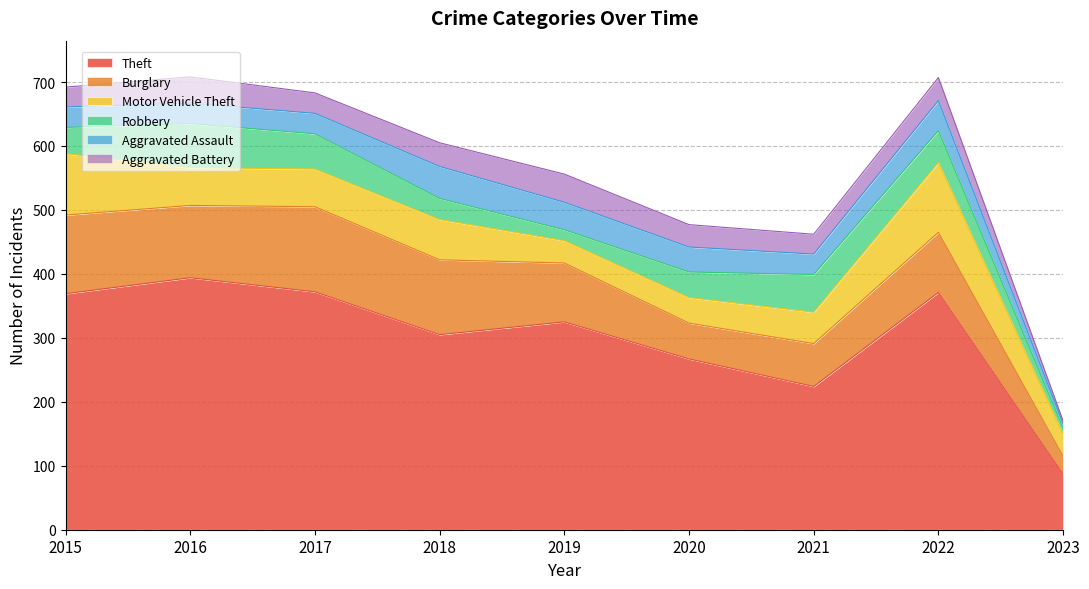

Which series has the largest range (max minus min)?

Theft